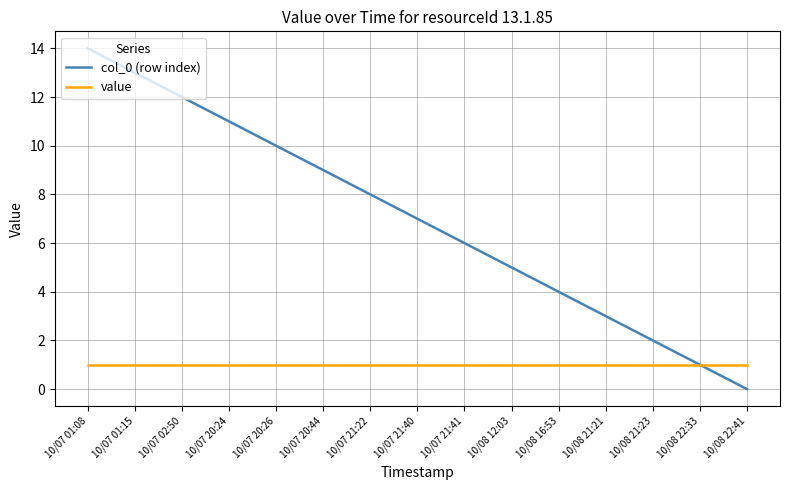

Rank the series at 10/07 20:44 from lowest to highest value.

value, col_0 (row index)